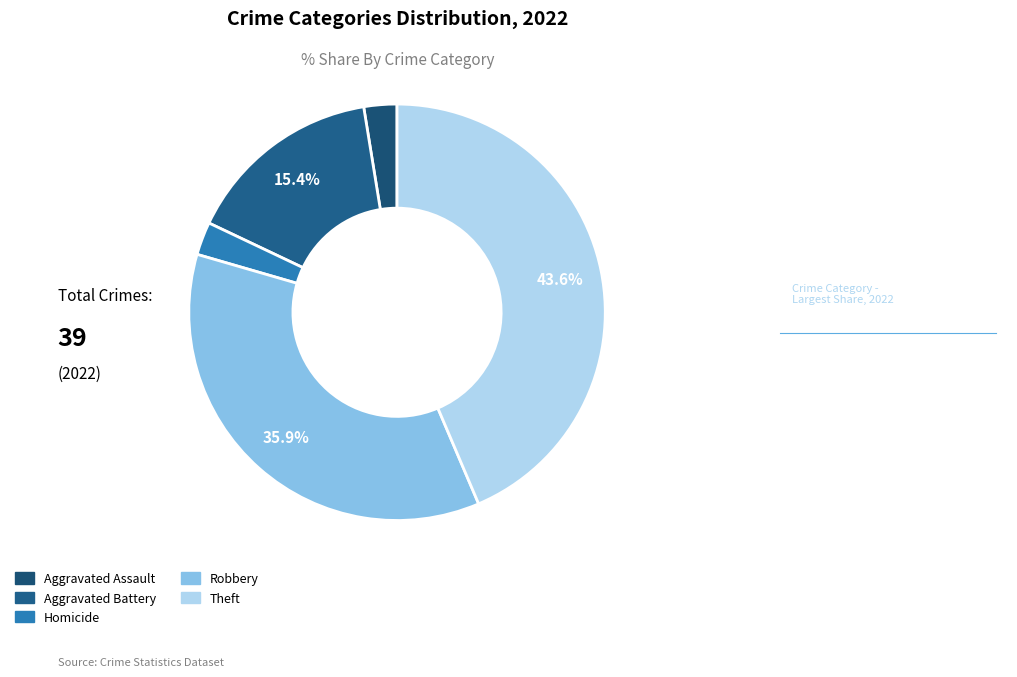

How many slices are in this pie chart?

5